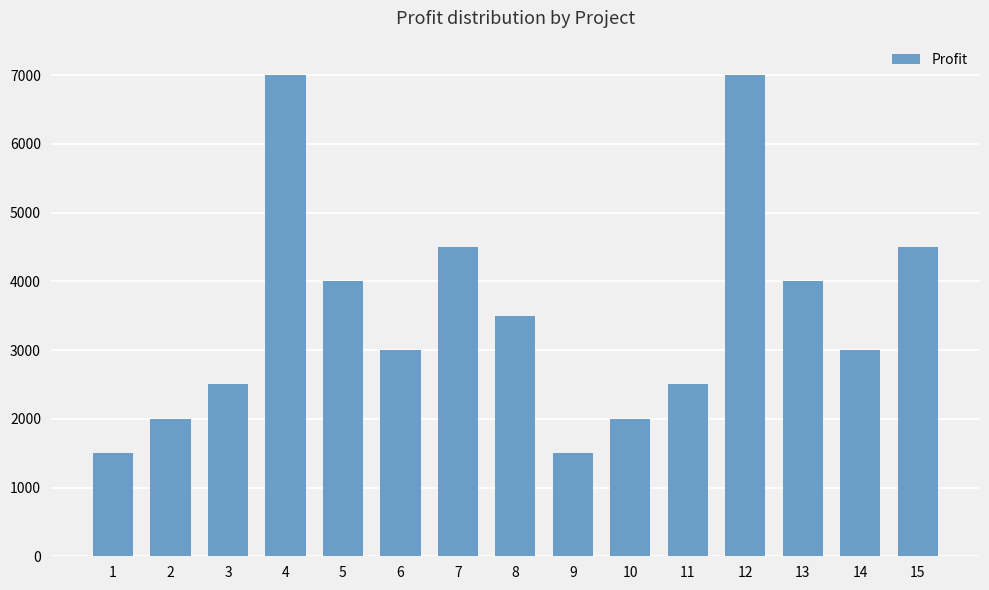

What is the maximum value shown in the chart?

7000